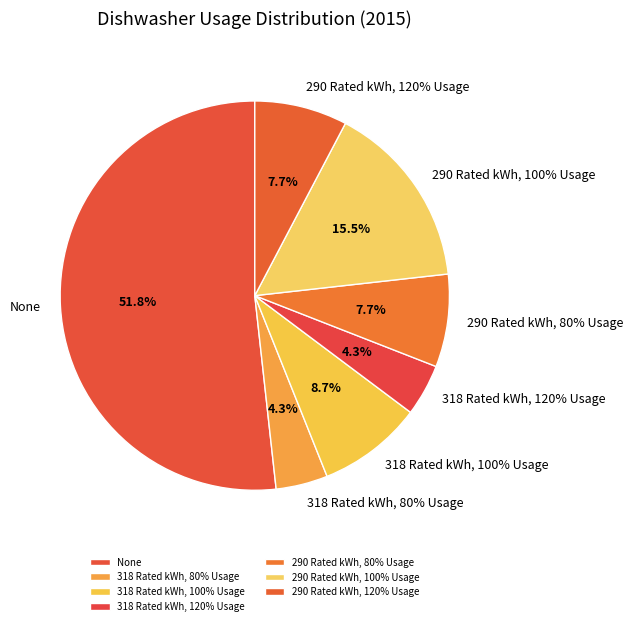

Do 290 Rated kWh, 80% Usage and 318 Rated kWh, 120% Usage together represent more than half of the pie?

No